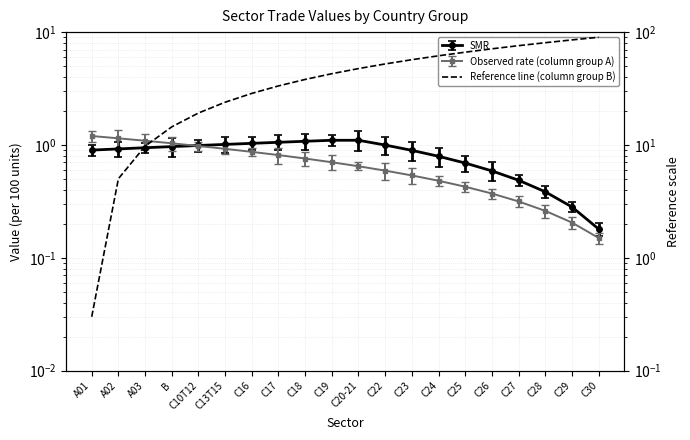

At which label does the data first exceed 47?

C20-21